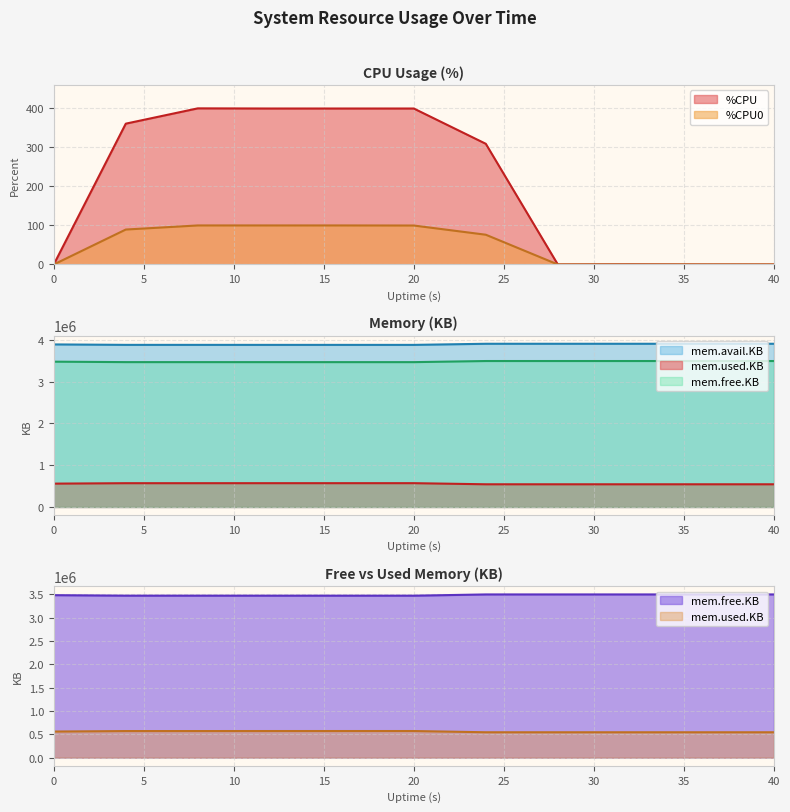

True or false: mem.used.KB and mem.free.KB intersect in this chart.

False